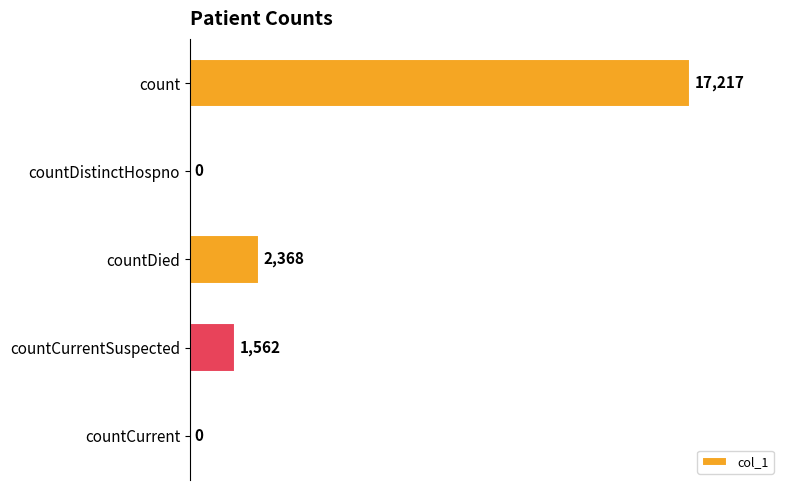

The value at countCurrent is 0. True or false?

True